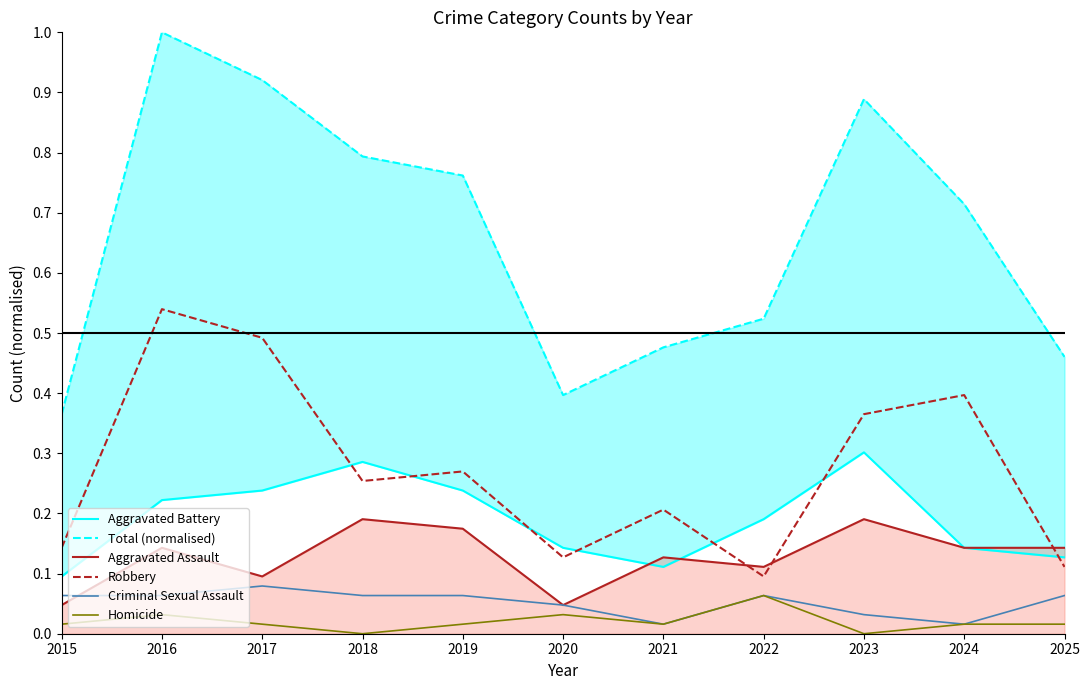

At 2022, list the series in order from smallest to largest.

Criminal Sexual Assault, Homicide, Robbery, Aggravated Assault, Aggravated Battery, Total (normalised)